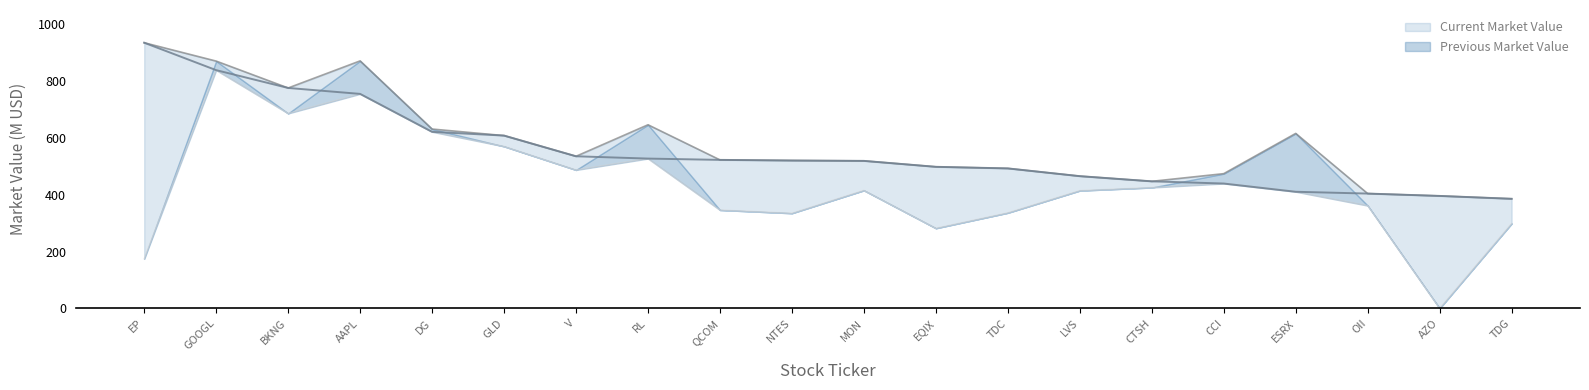

Which has a higher value, CCI or AZO?

CCI